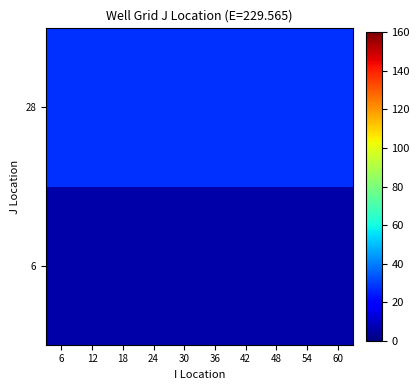

At which category does the chart reach its peak across all series?

6